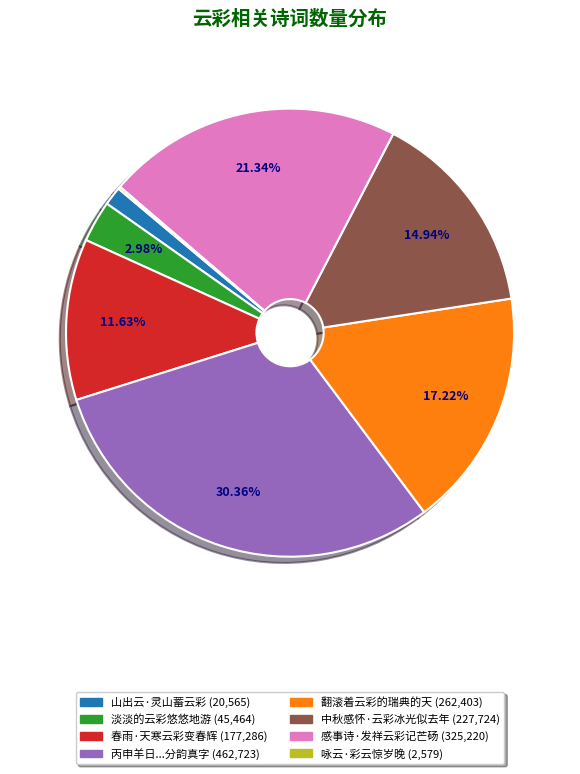

Rank the categories by value from lowest to highest.

咏云·彩云惊岁晚, 山出云·灵山蓄云彩, 淡淡的云彩悠悠地游, 春雨·天寒云彩变春辉, 中秋感怀·云彩冰光似去年, 翻滚着云彩的瑞典的天, 感事诗·发祥云彩记芒砀, 丙申羊日与矞晴生云二兄、云綵依东伉俪举酒迎春，分韵真字